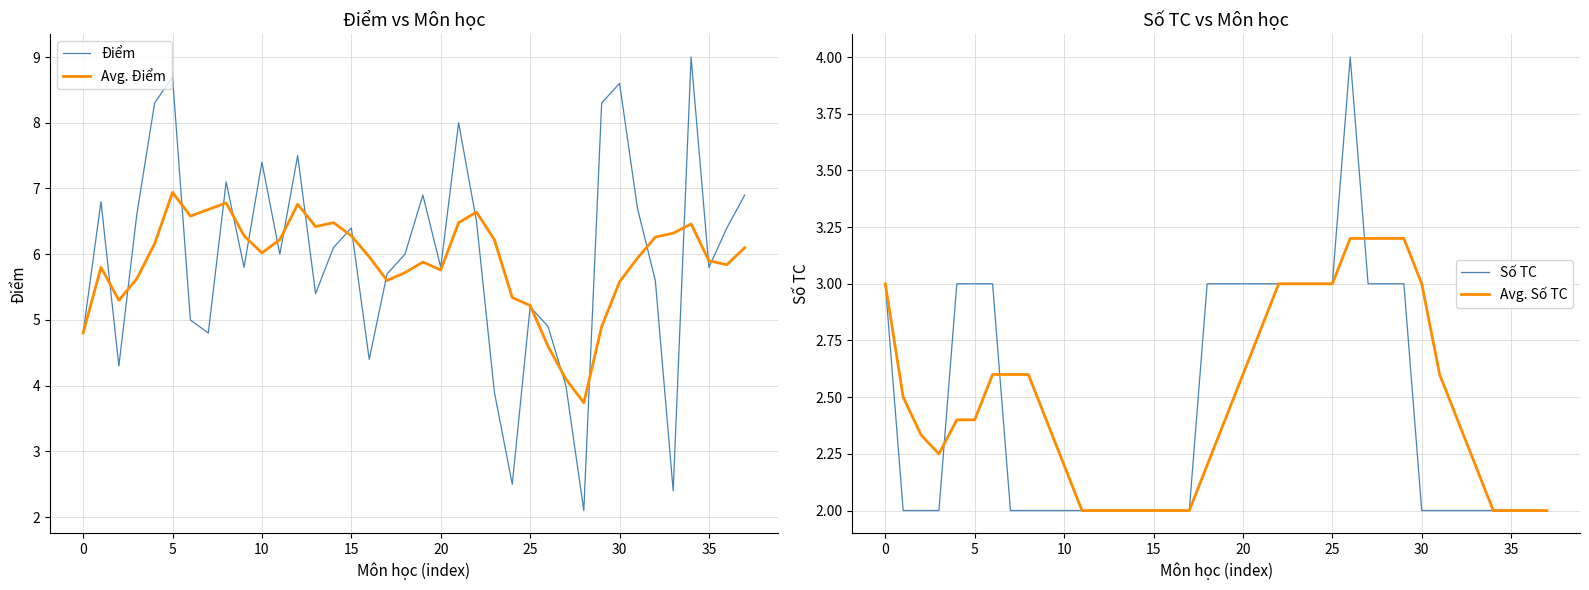

True or false: Avg. Điểm and Số TC cross at least once.

False